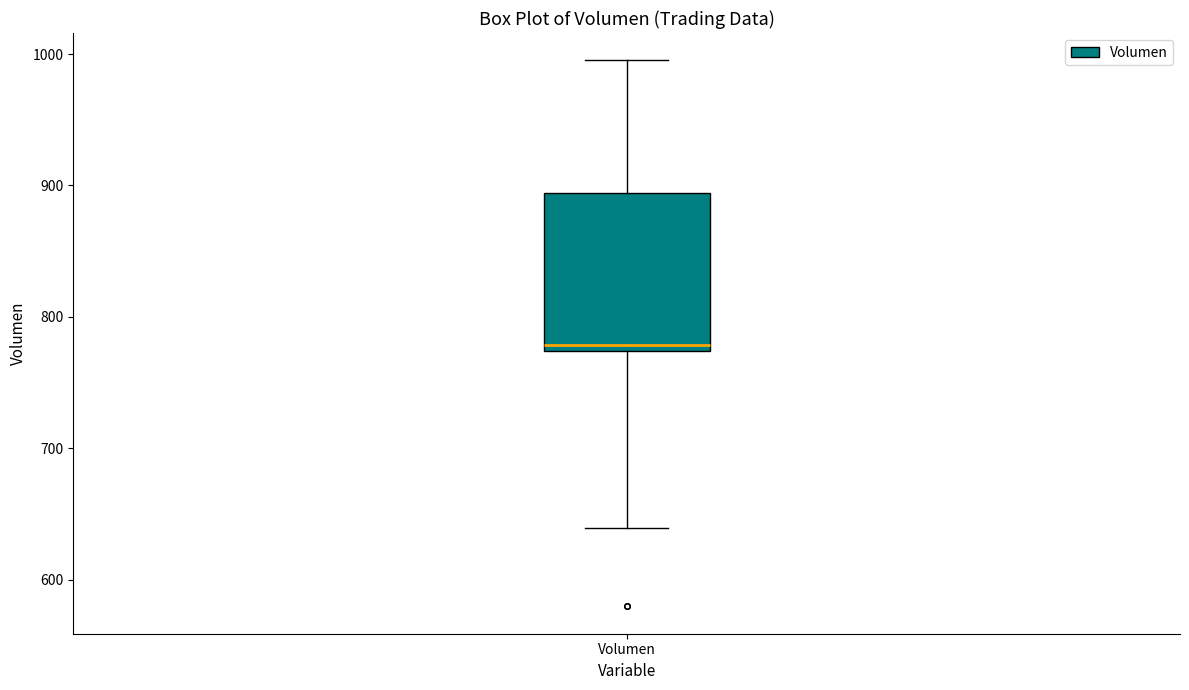

Read this box plot against the y-axis: the position of the median line, the range covered by the box, and the ends of both whiskers. The values are not printed on the chart, so give them approximately, as read against the axis.

median 780, box 770 to 890, whiskers 640 to 1000